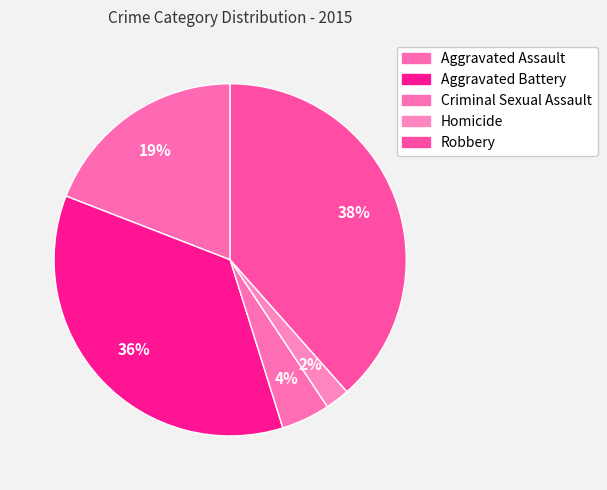

To the nearest percent, what portion does Aggravated Battery represent?

36%